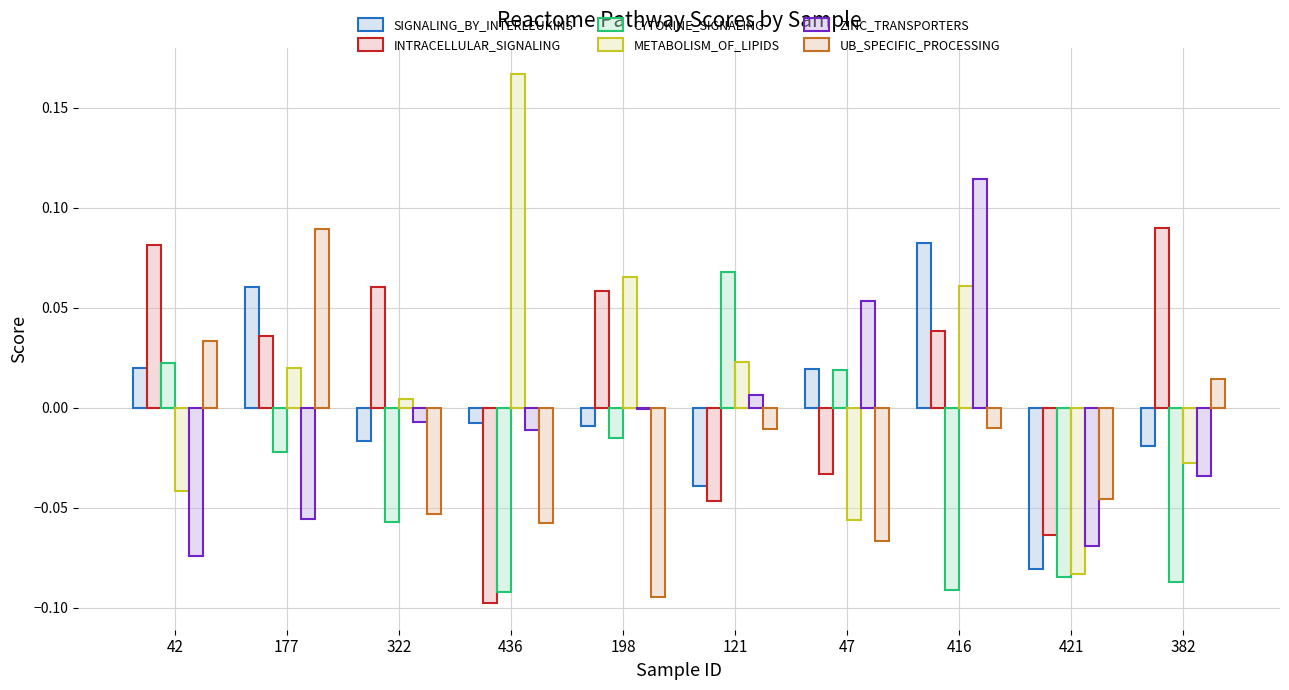

How many values in METABOLISM_OF_LIPIDS are above zero?

6